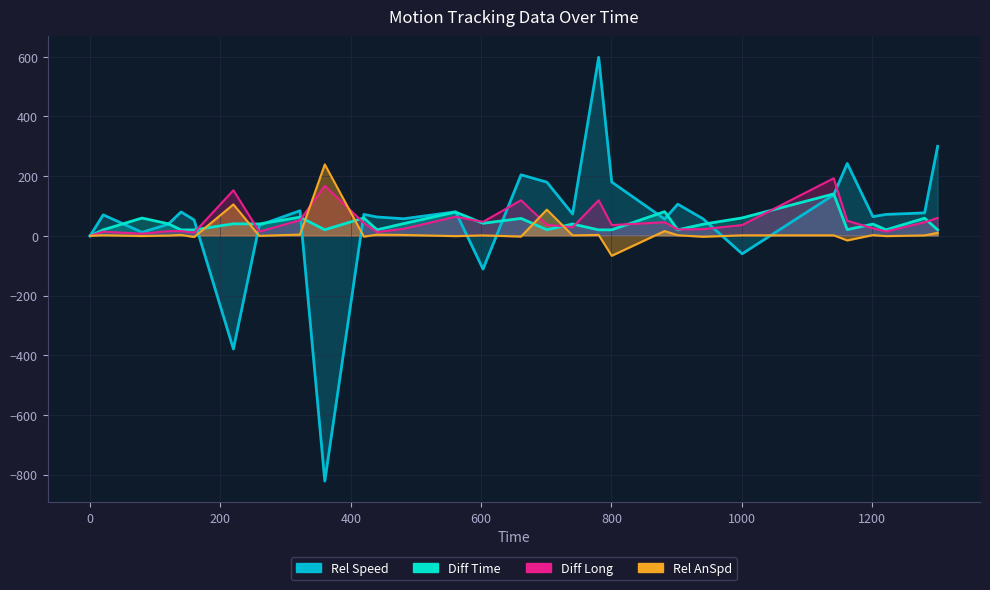

What is the spread (max minus min) of values at 481.36?

54.3